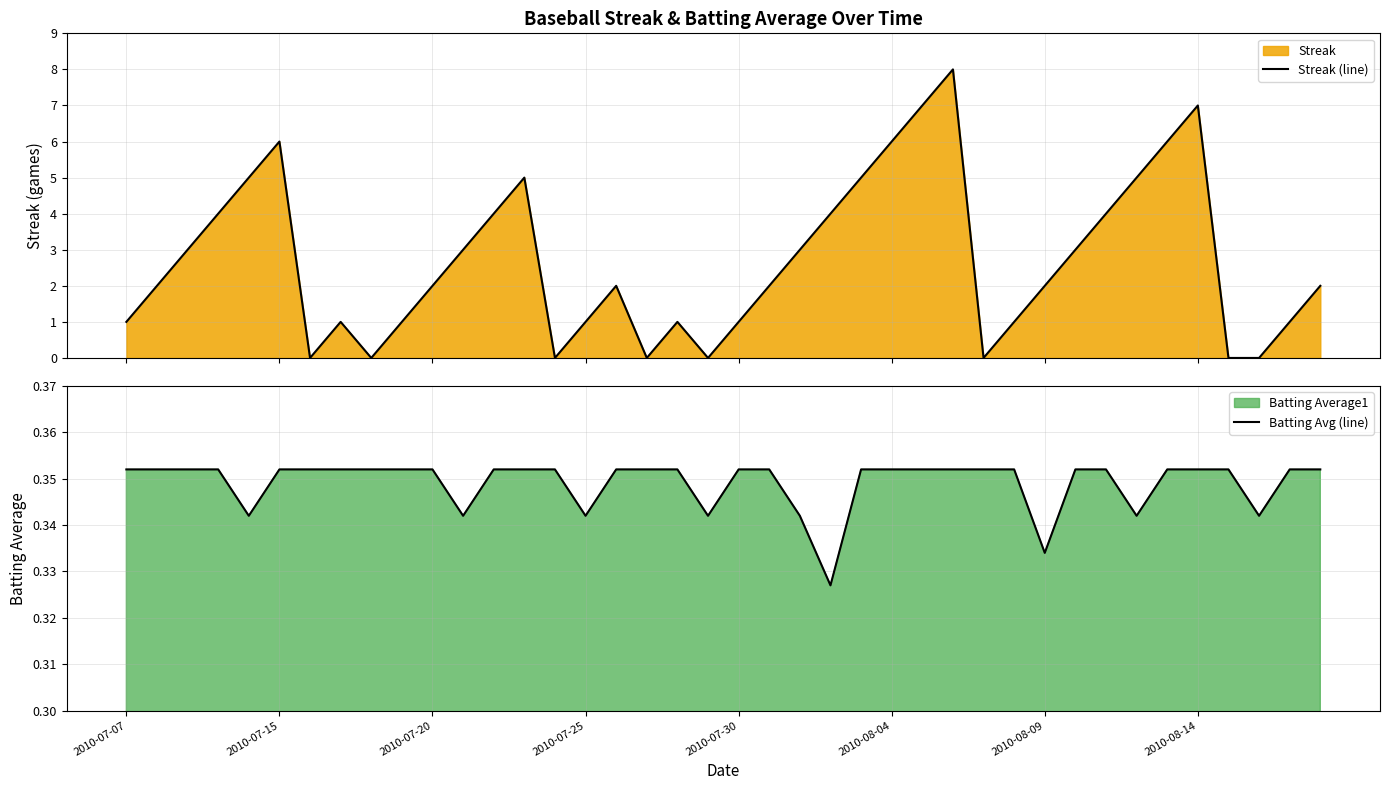

True or false: Batting Avg (line) has more than 1 interior local peaks.

False